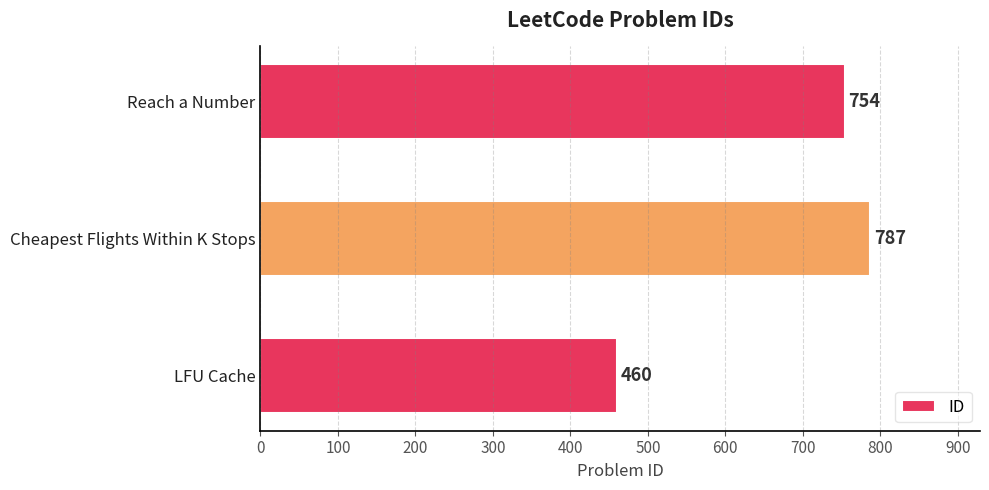

What is the ratio of the value at Reach a Number to the value at LFU Cache?

1.6